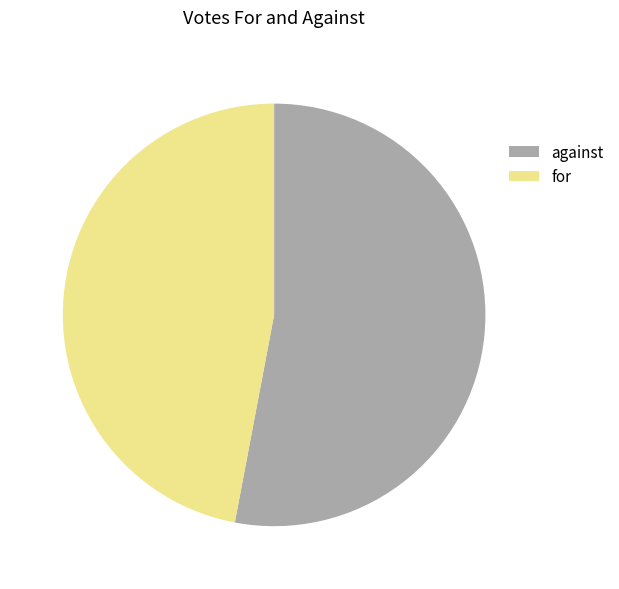

The for slice represents 53% of the pie. True or false?

False